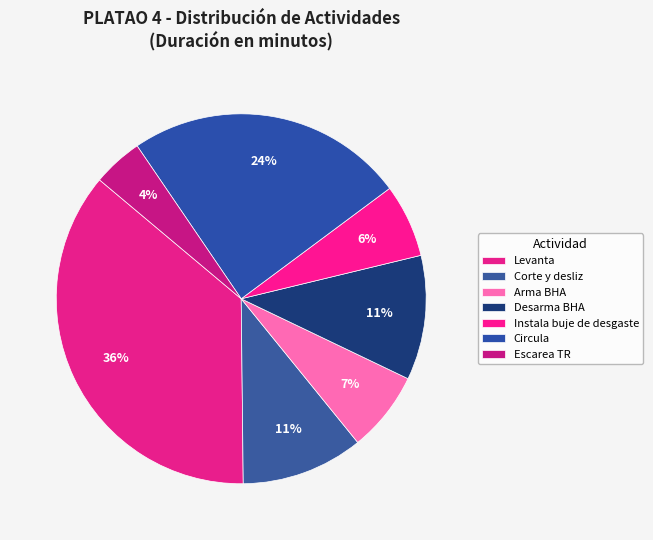

How many segments does this pie chart have?

7